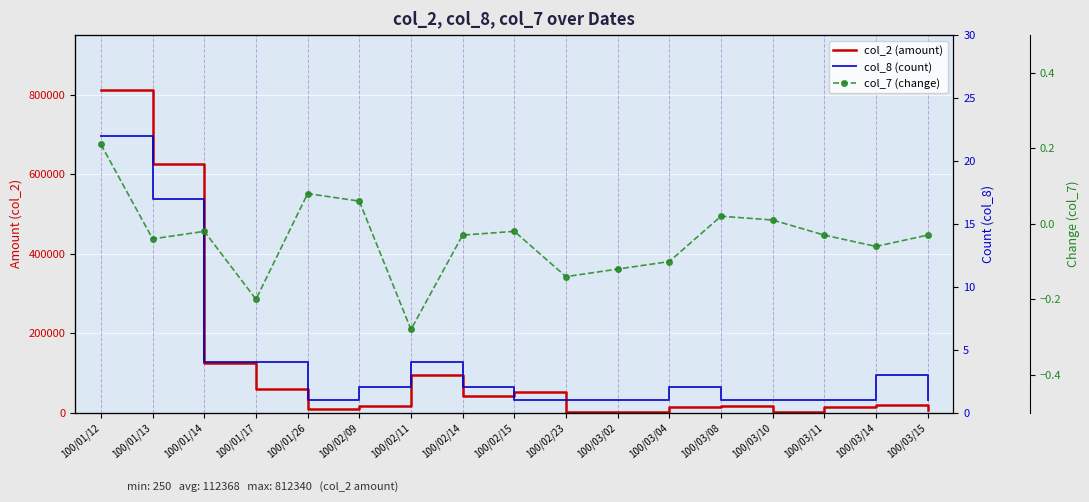

What is the difference between the maximum and minimum values in the col_8 (count) series?

21.0